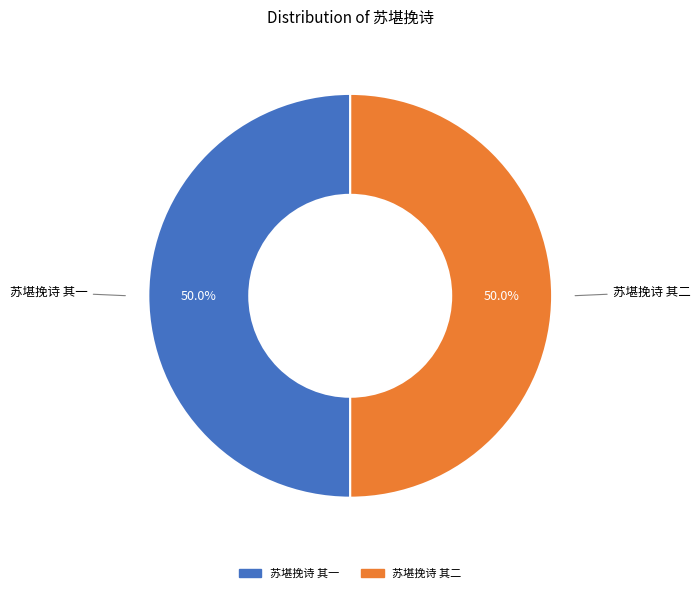

What percentage is the 苏堪挽诗 其一 slice, to the nearest percent?

50%